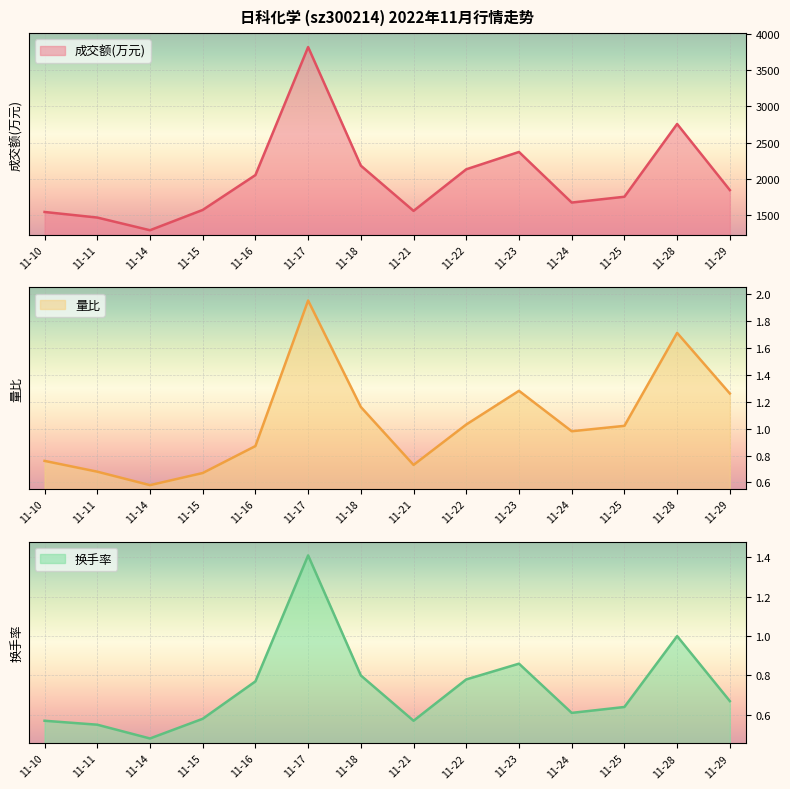

What is the value of the 成交额(万元) point at the 1st from the left?

1544.0